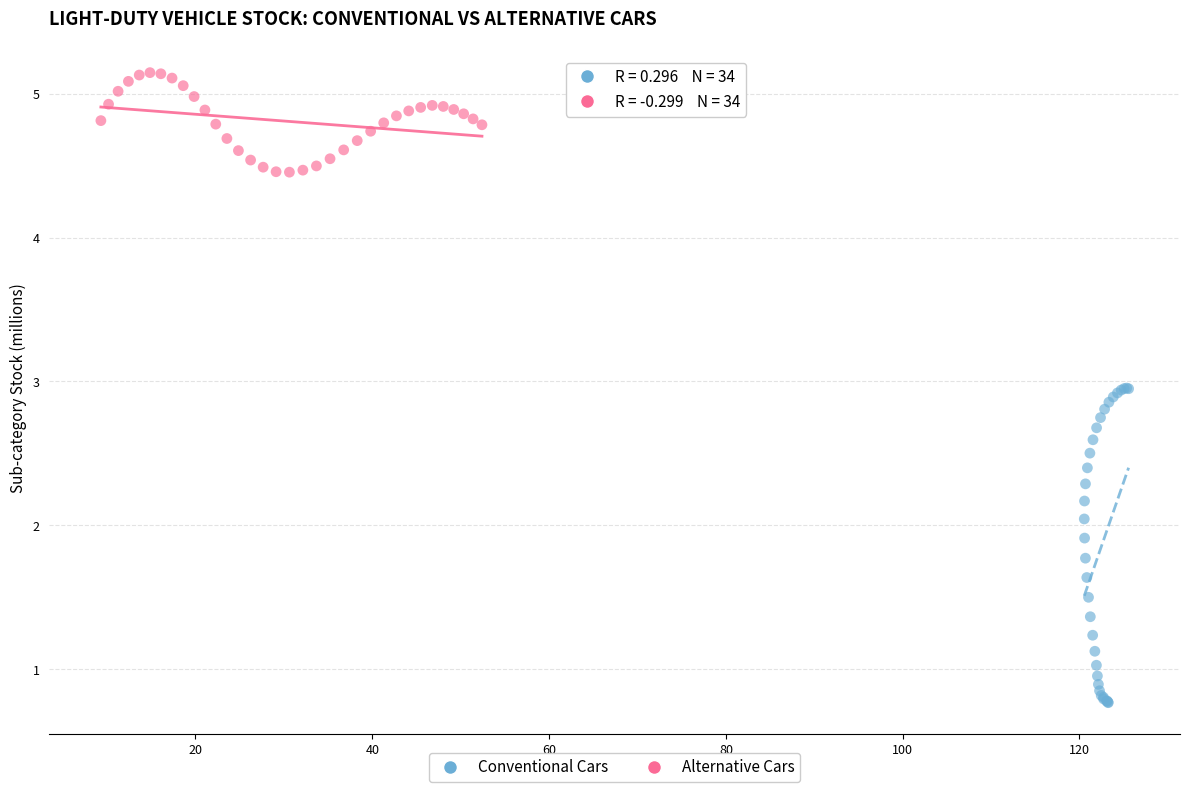

Which series contains the highest Y value?

Alternative Cars